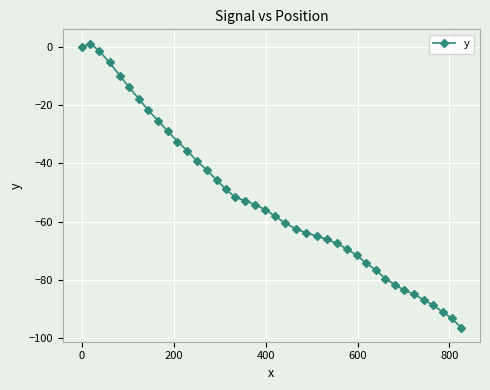

What is the average value?

-52.6